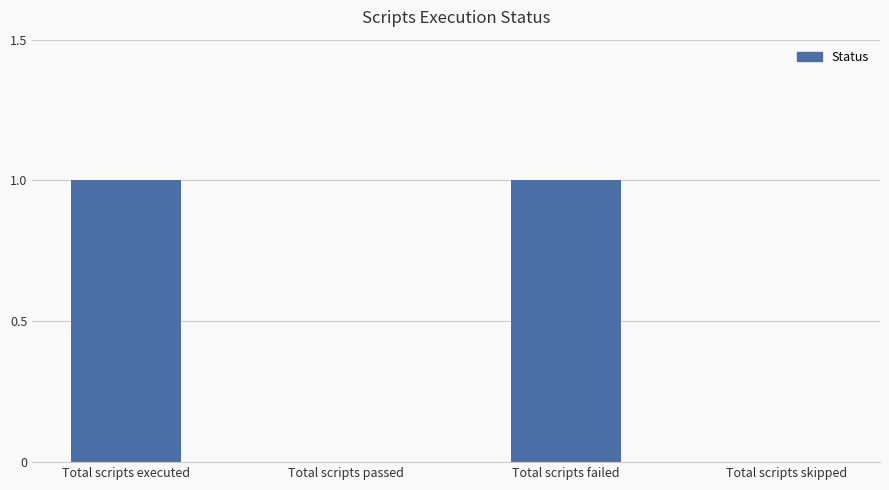

The chart shows a value of -1 at Total scripts passed. True or false?

False